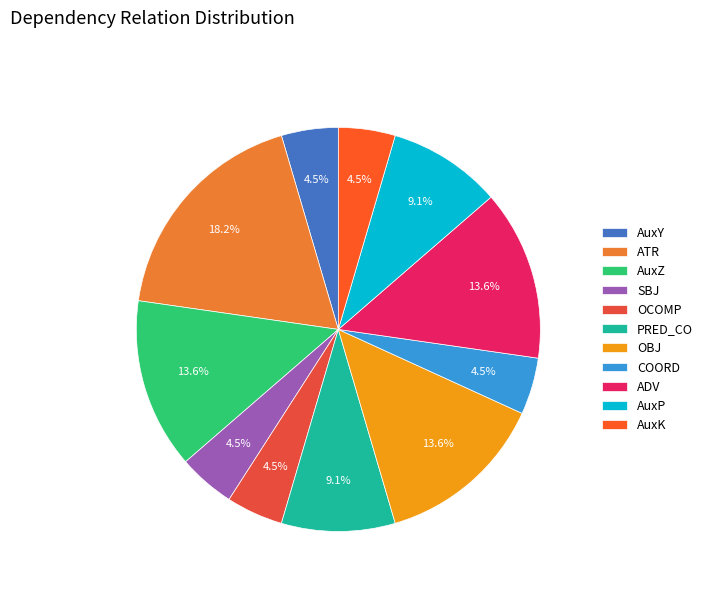

What is the ratio of the value at SBJ to the value at COORD?

1.0